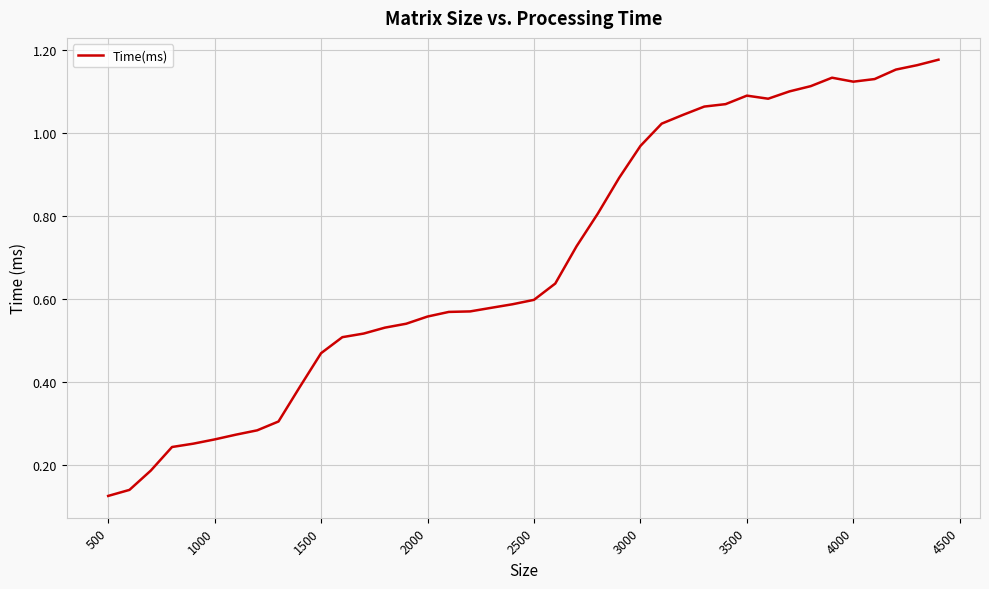

At which category does the data reach its first local peak?

3500